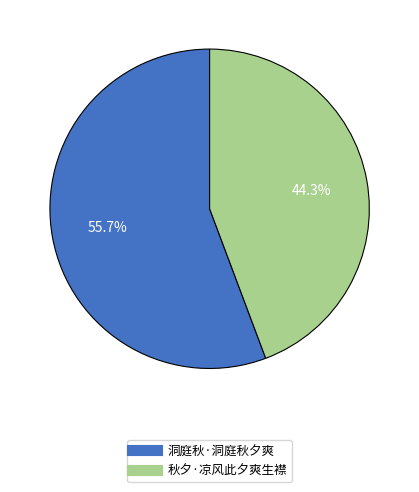

Is there a majority slice in this chart?

Yes